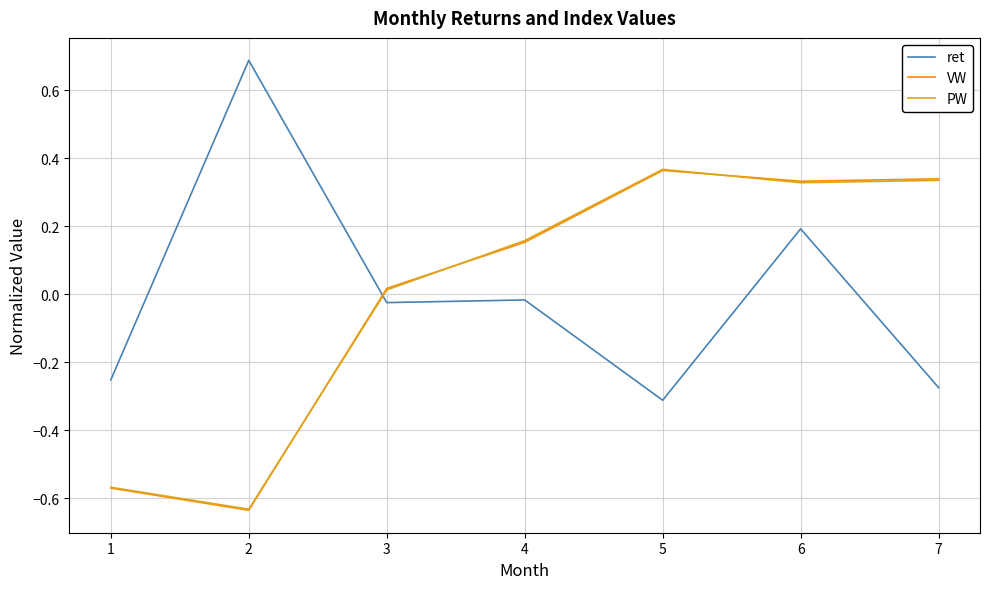

What is the total value across all series at 6?

0.9